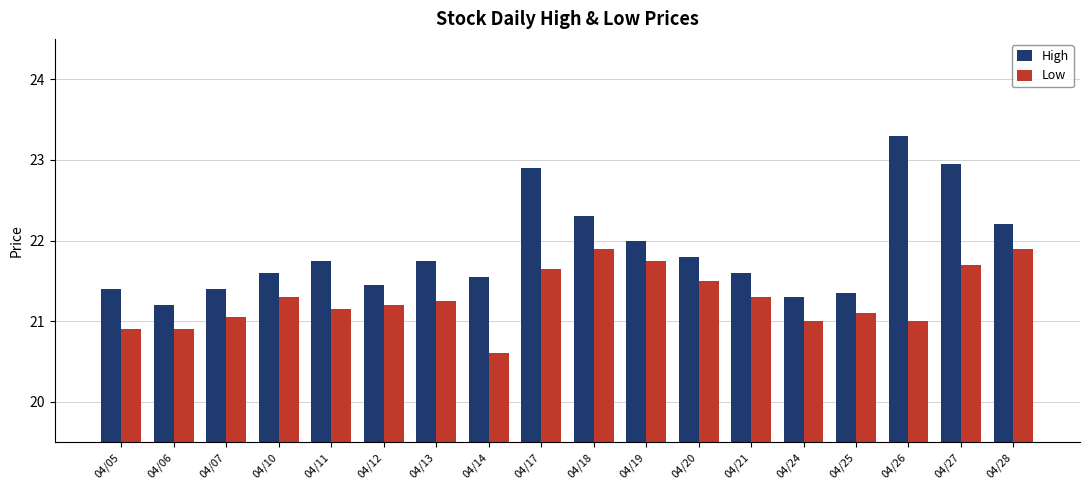

Does the chart contain any negative values?

No